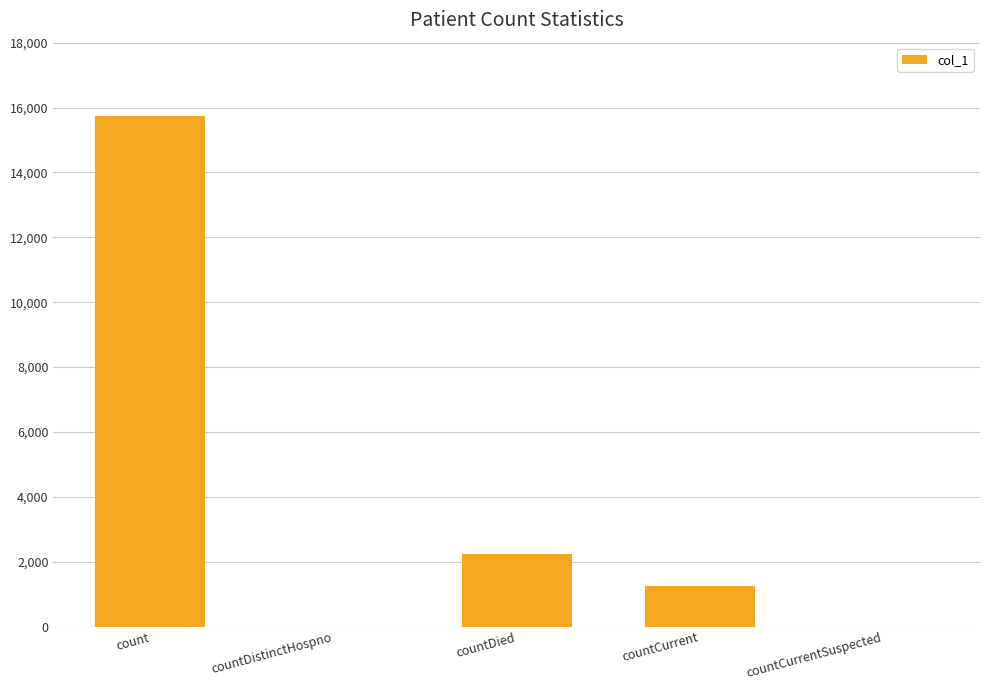

Which label corresponds to the largest value in the chart?

count